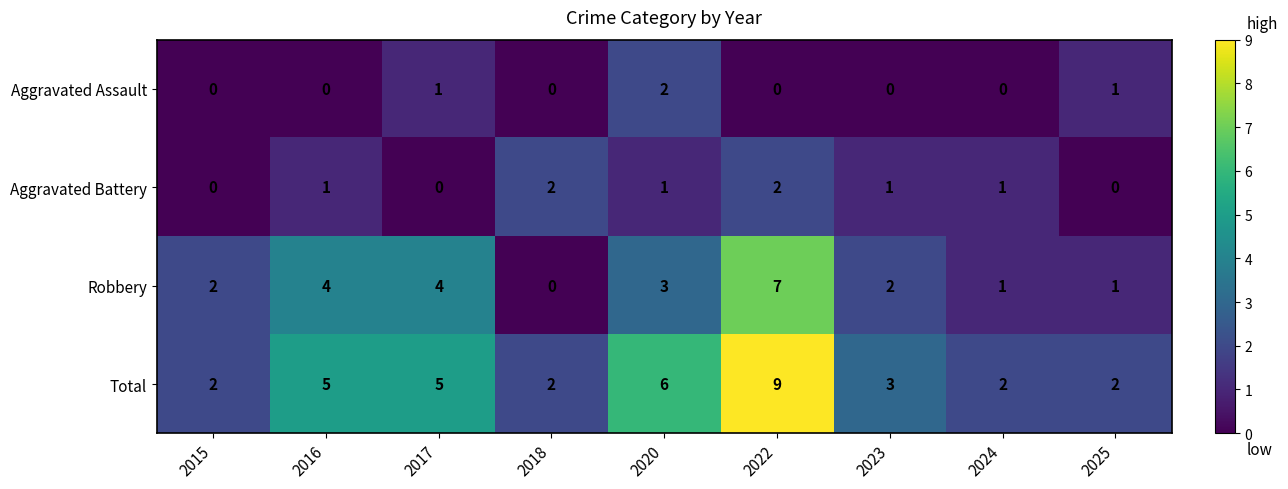

How many data points does each series have?

9